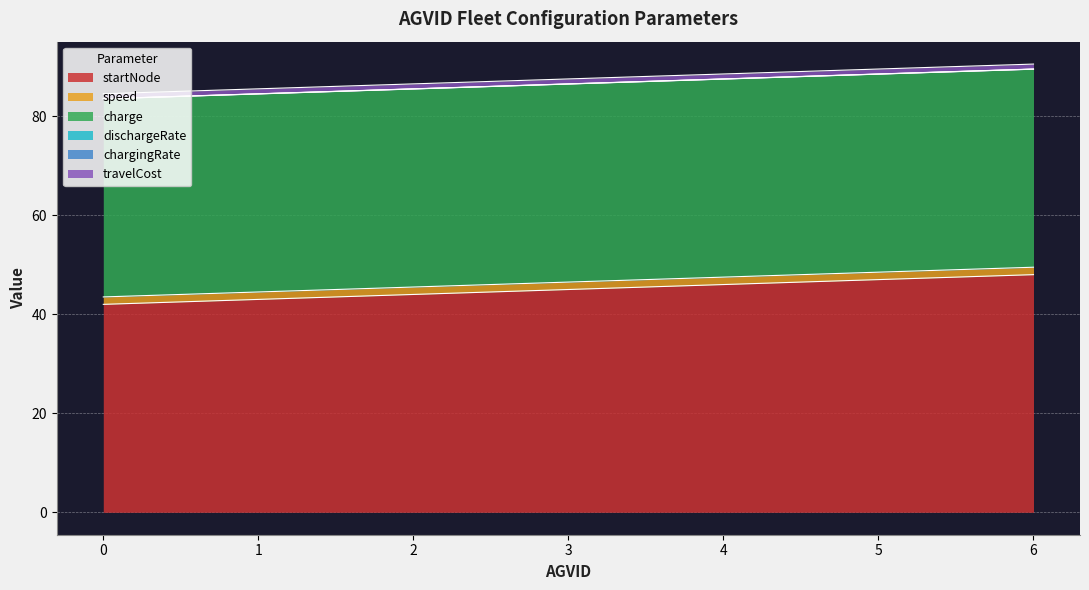

Rank the series at 1 from lowest to highest value.

dischargeRate, chargingRate, travelCost, speed, charge, startNode